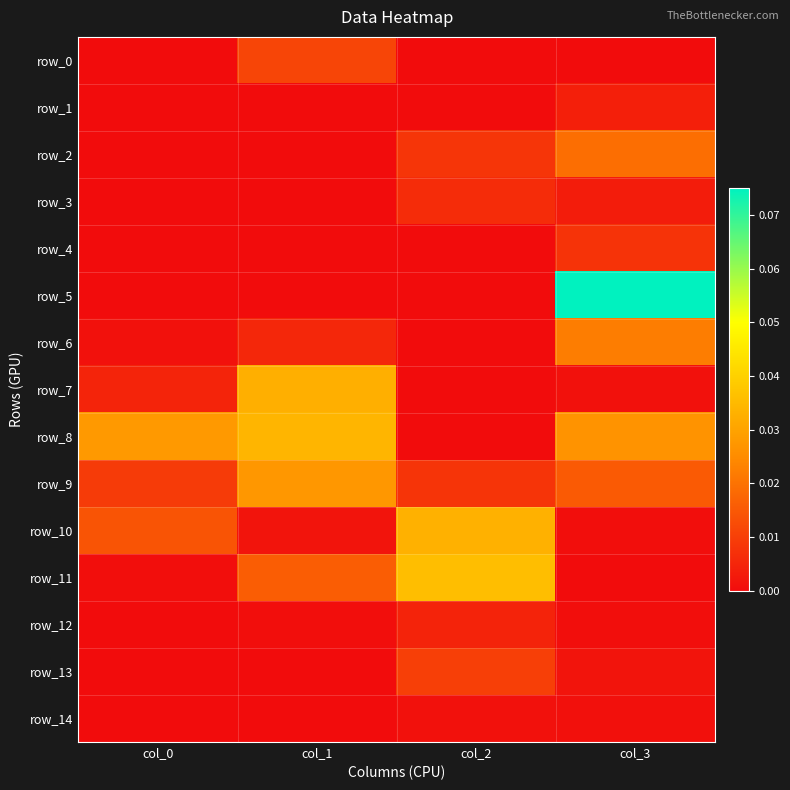

Reading left to right, extract all data points from this chart.

row_0: col_0=0.0	col_1=0.0	col_2=0.0	col_3=0.0
row_1: col_0=0.0	col_1=0.0	col_2=0.0	col_3=0.0
row_2: col_0=0.0	col_1=0.0	col_2=0.0	col_3=0.0
row_3: col_0=0.0	col_1=0.0	col_2=0.0	col_3=0.0
row_4: col_0=0.0	col_1=0.0	col_2=0.0	col_3=0.0
row_5: col_0=0.0	col_1=0.0	col_2=0.0	col_3=0.1
row_6: col_0=0.0	col_1=0.0	col_2=0.0	col_3=0.0
row_7: col_0=0.0	col_1=0.0	col_2=0.0	col_3=0.0
row_8: col_0=0.0	col_1=0.0	col_2=0.0	col_3=0.0
row_9: col_0=0.0	col_1=0.0	col_2=0.0	col_3=0.0
row_10: col_0=0.0	col_1=0.0	col_2=0.0	col_3=0.0
row_11: col_0=0.0	col_1=0.0	col_2=0.0	col_3=0.0
row_12: col_0=0.0	col_1=0.0	col_2=0.0	col_3=0.0
row_13: col_0=0.0	col_1=0.0	col_2=0.0	col_3=0.0
row_14: col_0=0.0	col_1=0.0	col_2=0.0	col_3=0.0